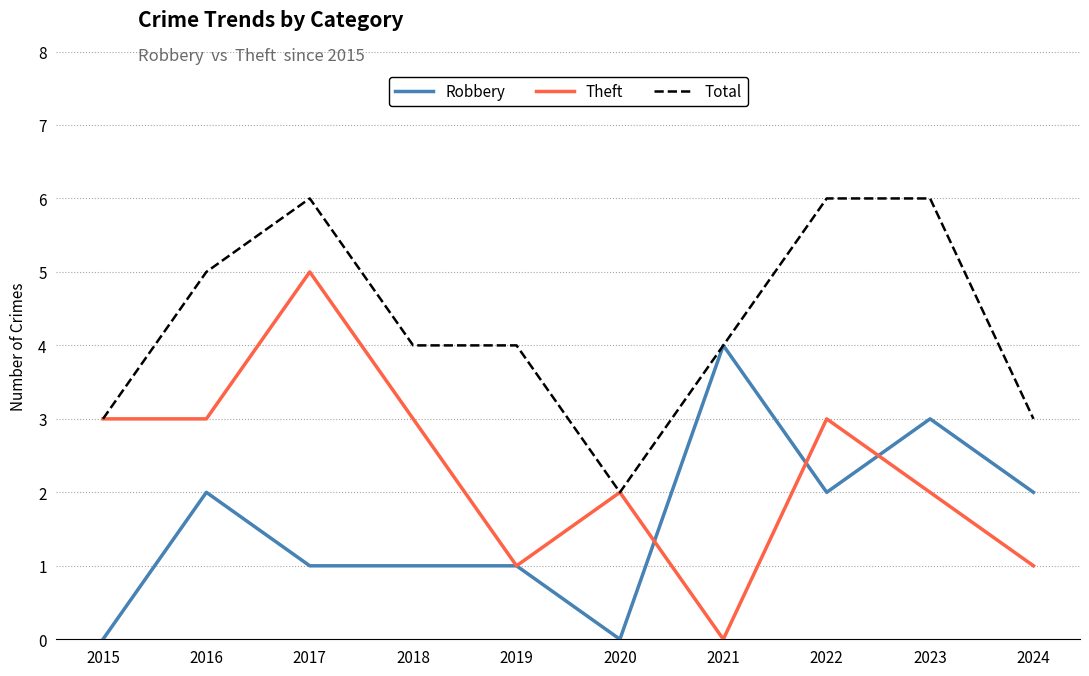

What is the total value across all series at 2021?

8